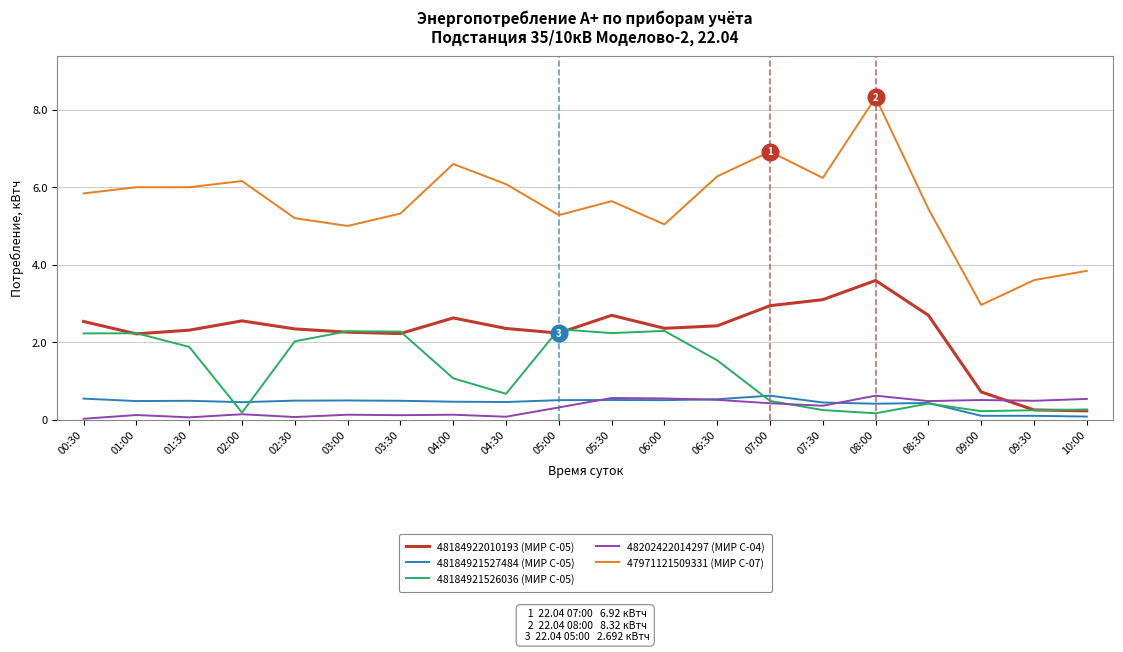

Count the number of categories in the chart.

20